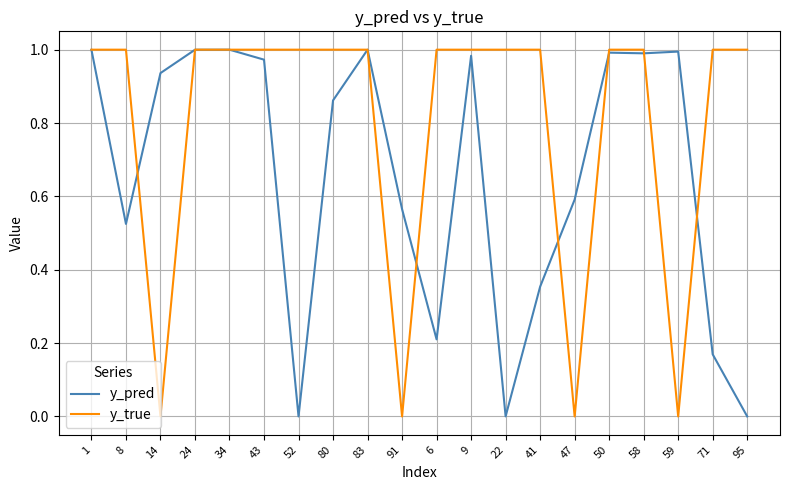

At how many categories does at least one series exceed 0?

20